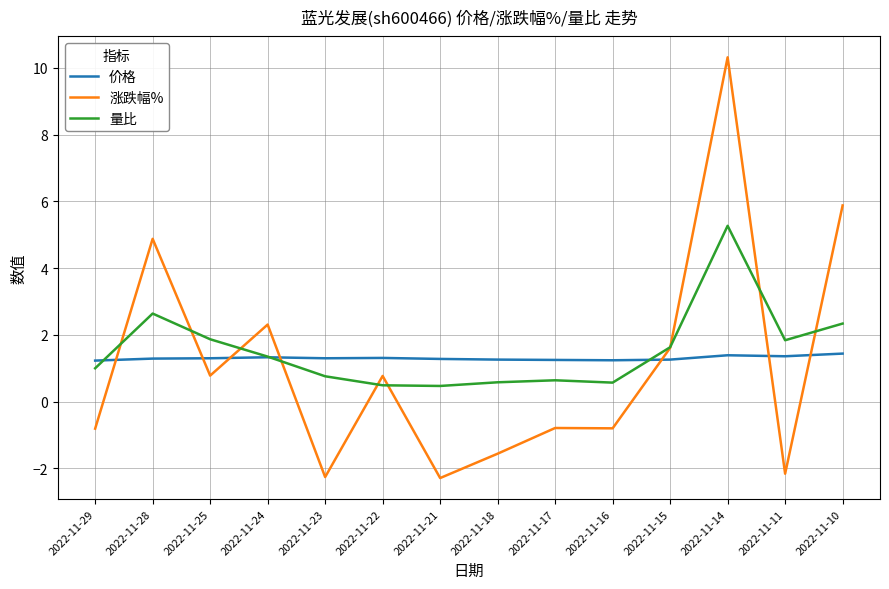

What is the sum of all 涨跌幅% values?

15.9